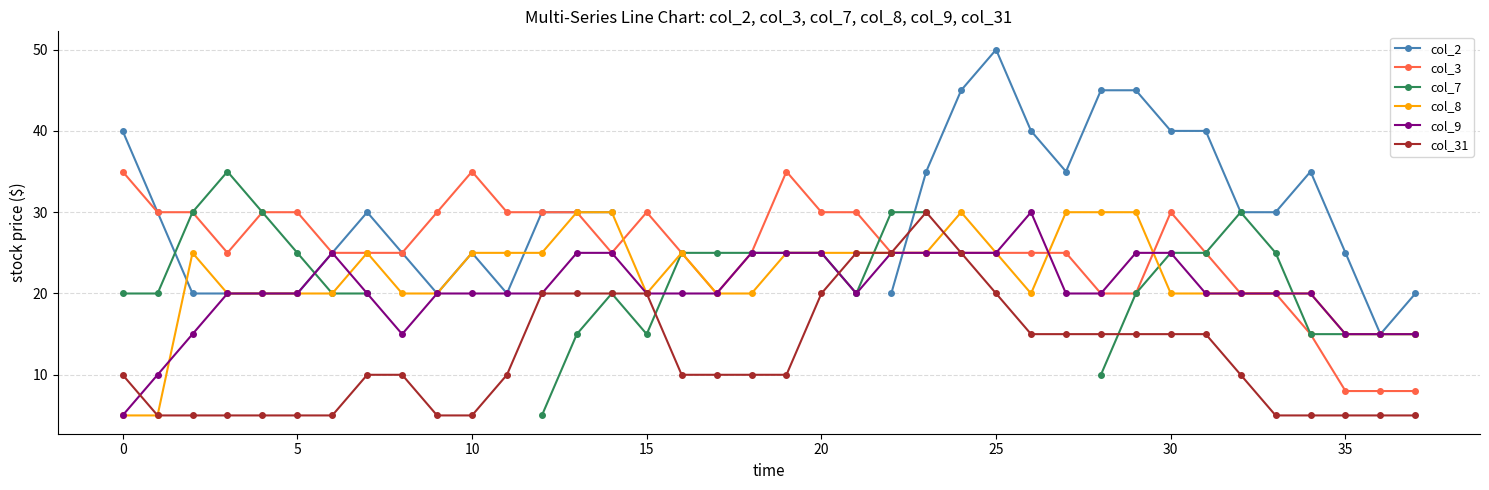

What is the minimum value for col_31?

5